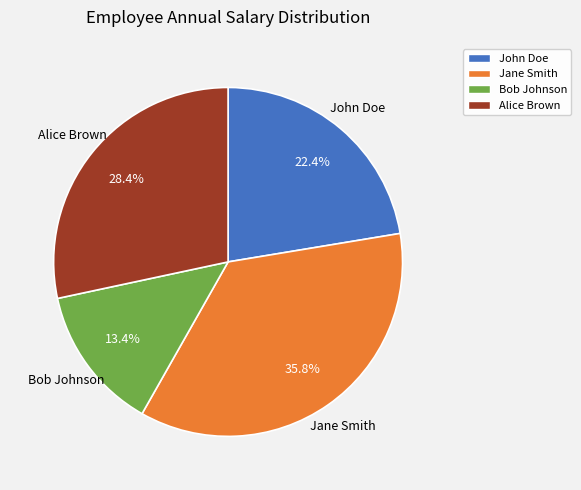

What is the smallest slice in the pie chart?

Bob Johnson